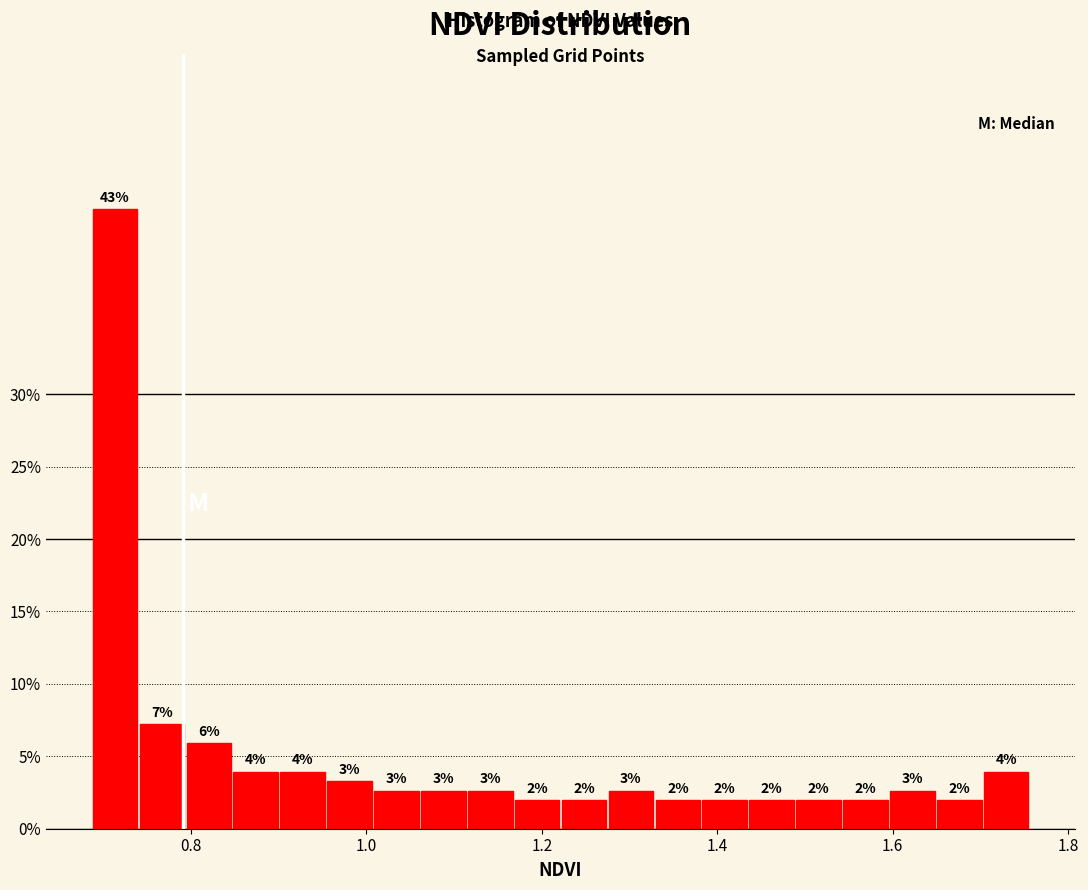

Around what value on the x-axis is the tallest bar? Give the approximate position of its centre, as read against the axis.

0.72